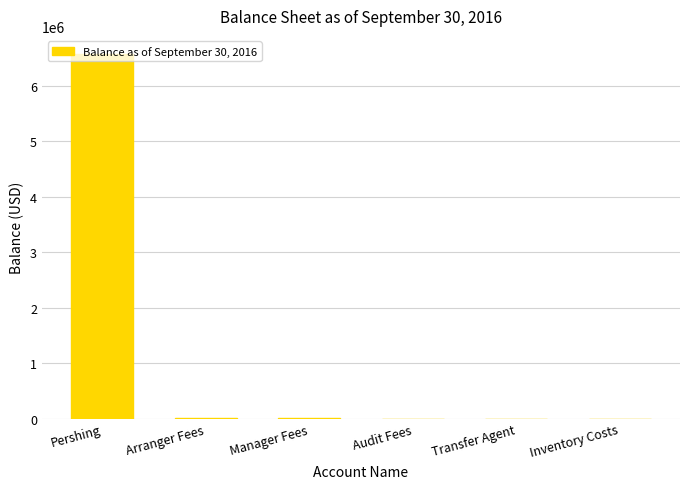

What is the maximum value shown in the chart?

6570636.0